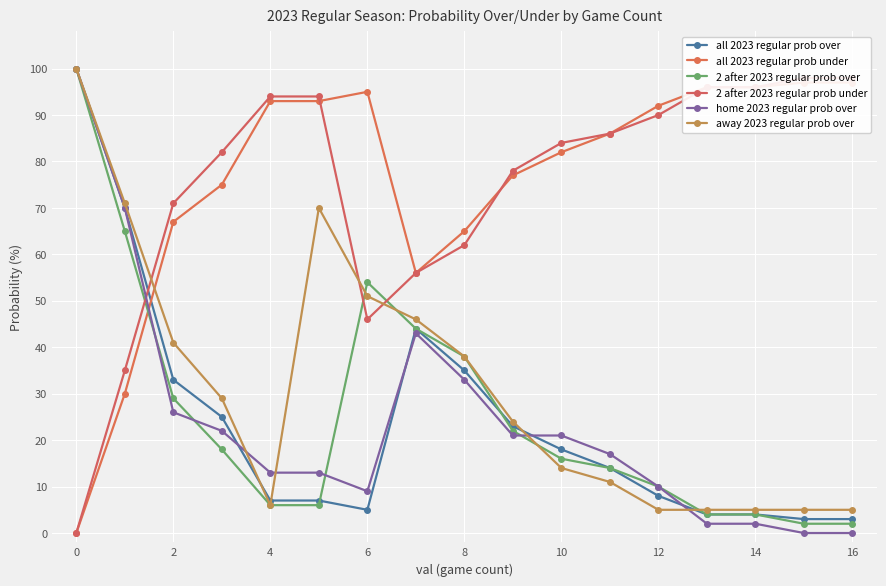

What are all the series names shown in the legend?

all 2023 regular prob over, all 2023 regular prob under, 2 after 2023 regular prob over, 2 after 2023 regular prob under, home 2023 regular prob over, away 2023 regular prob over